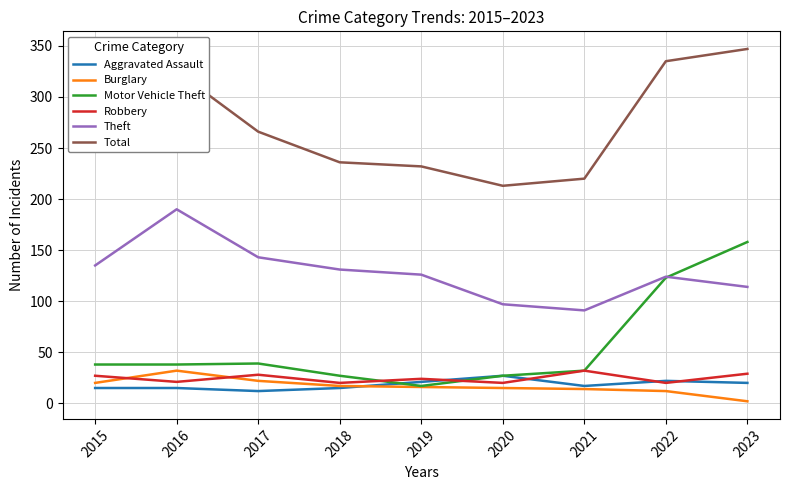

At which label does Motor Vehicle Theft reach its minimum?

2019